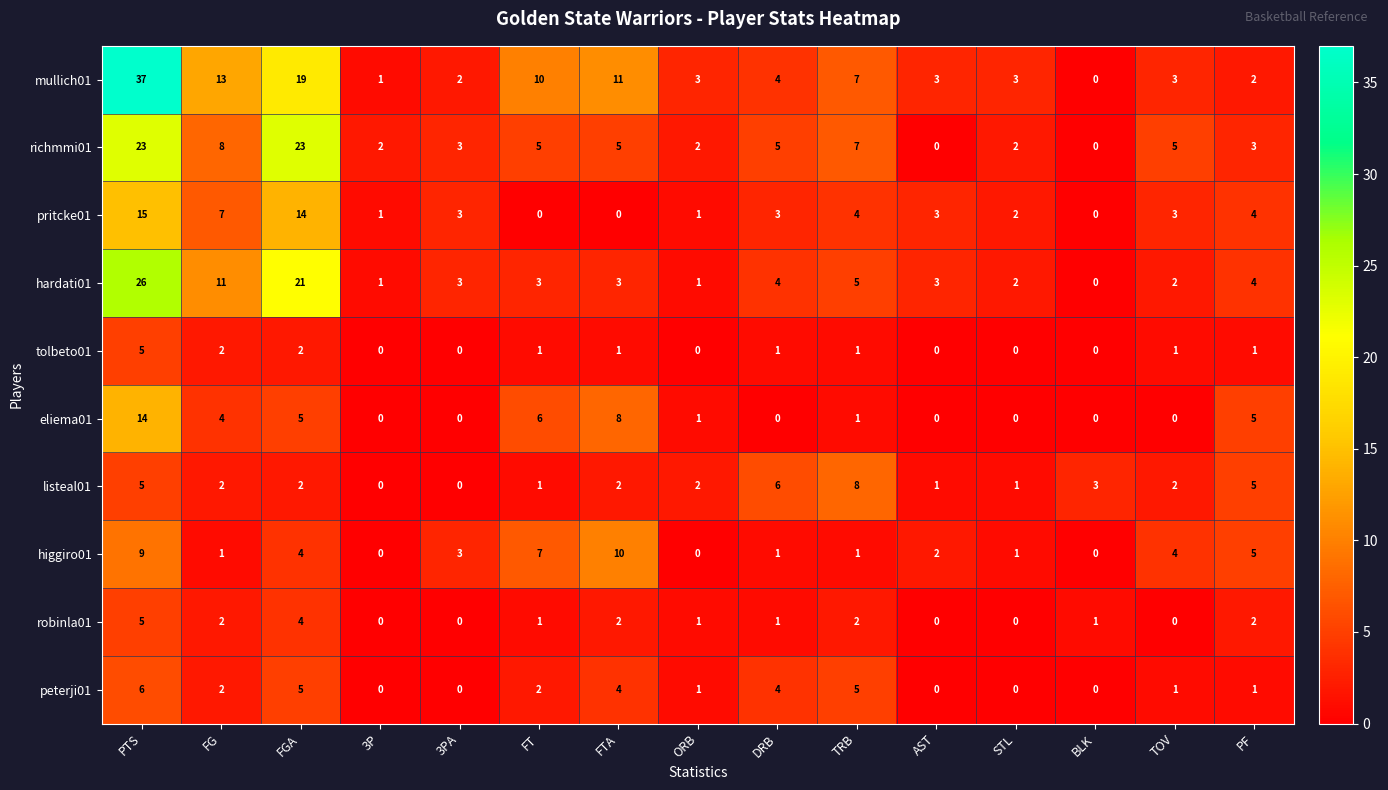

What is the spread (max minus min) of values at AST?

3